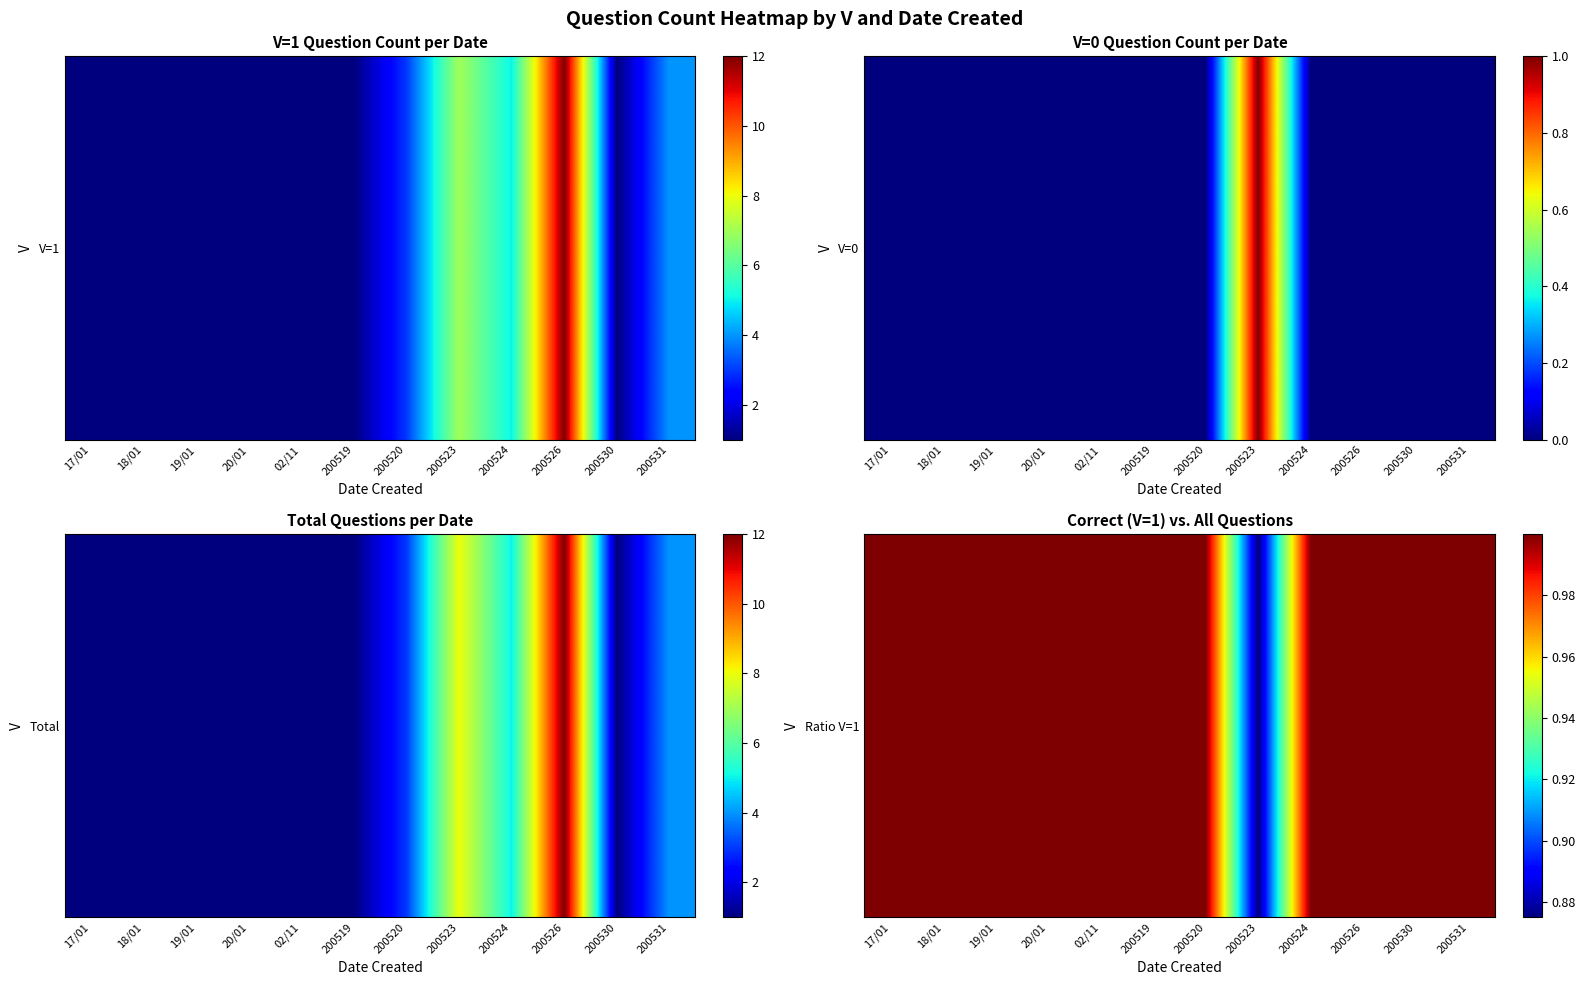

Which category has the highest value across all series?

200526